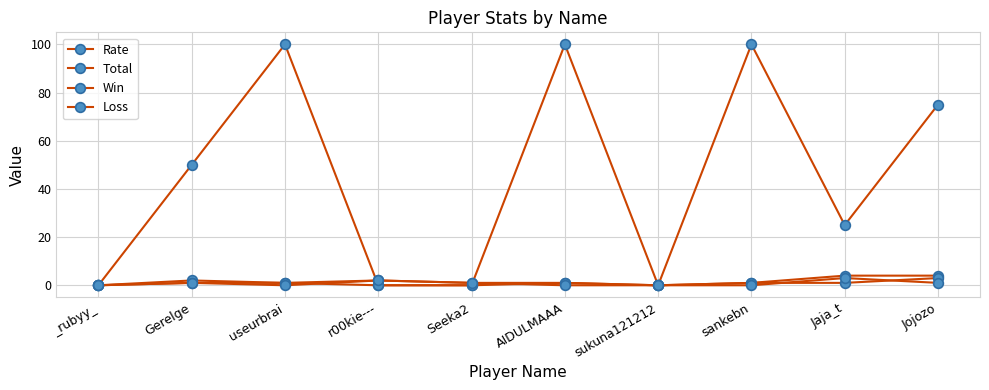

Between which two adjacent categories do Rate and Total first intersect?

useurbrai and r00kie---